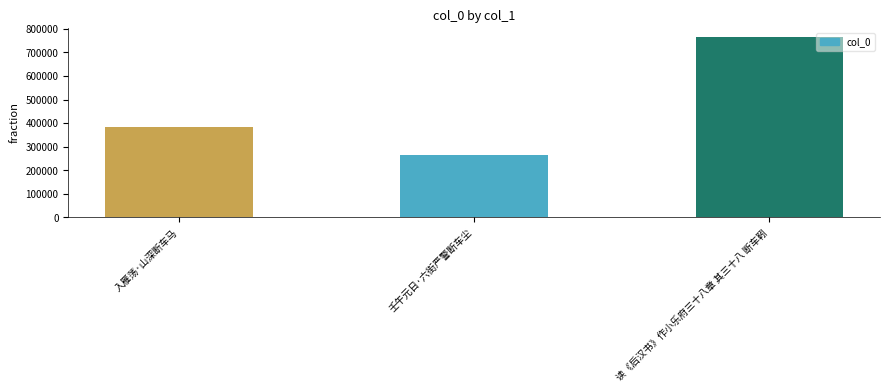

What value does the data have at 读《后汉书》作小乐府三十八章 其三十八 断车靷, to the nearest 50?

765300